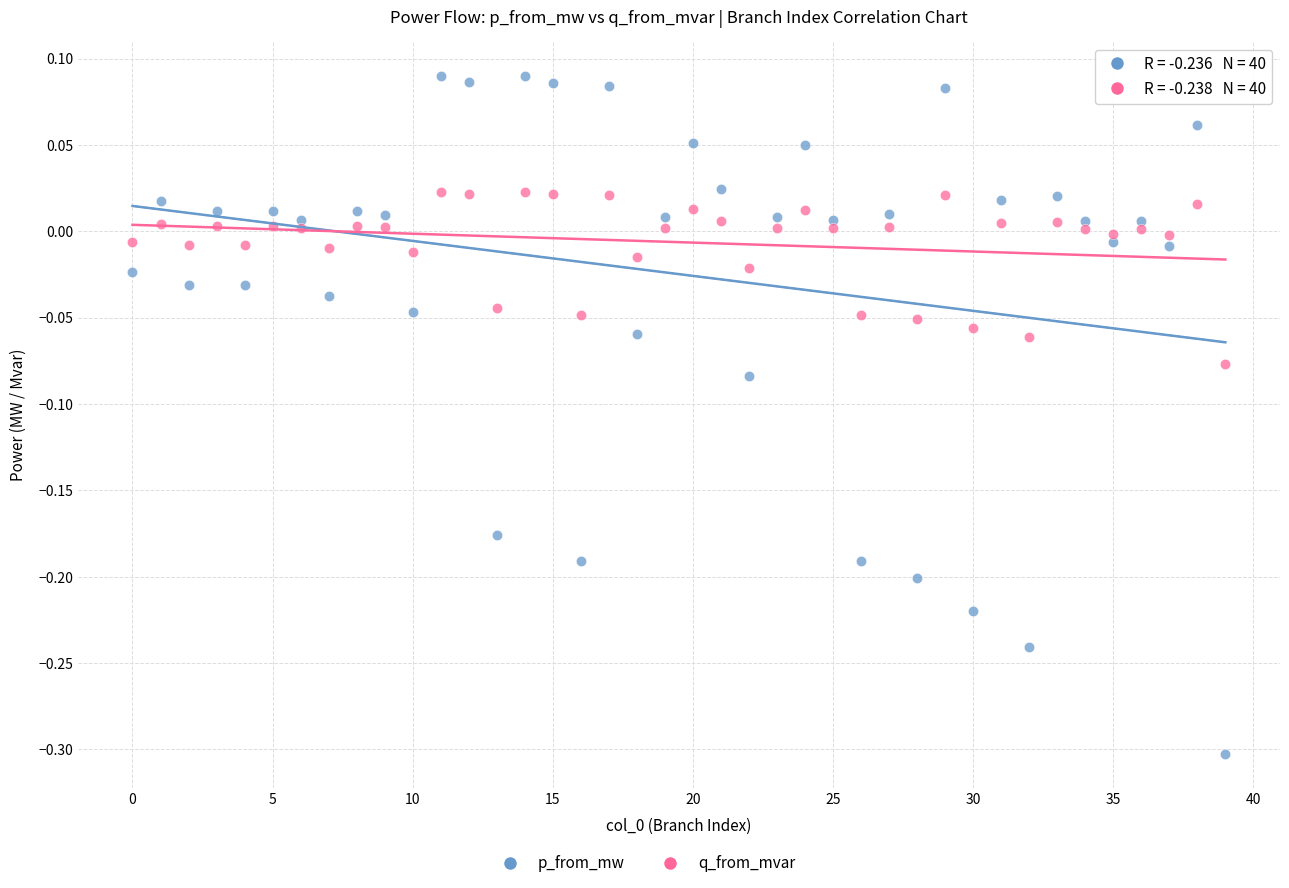

Across all data points, what is the range of Y values (max minus min)?

0.4